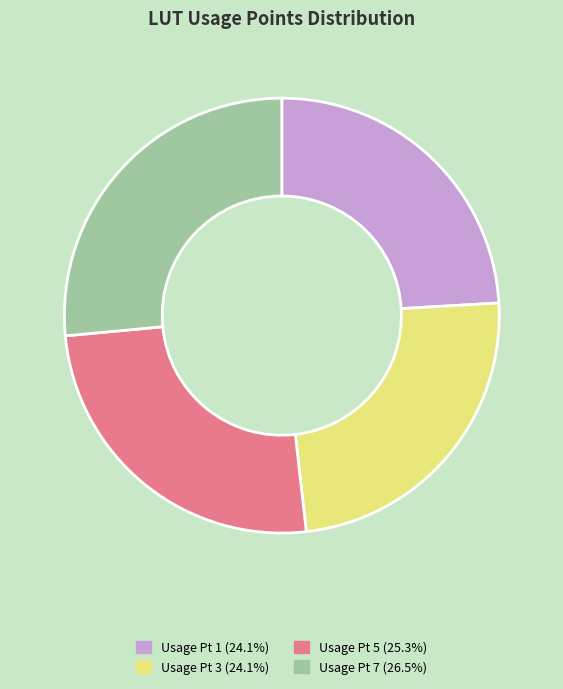

Does any single category account for the majority?

No